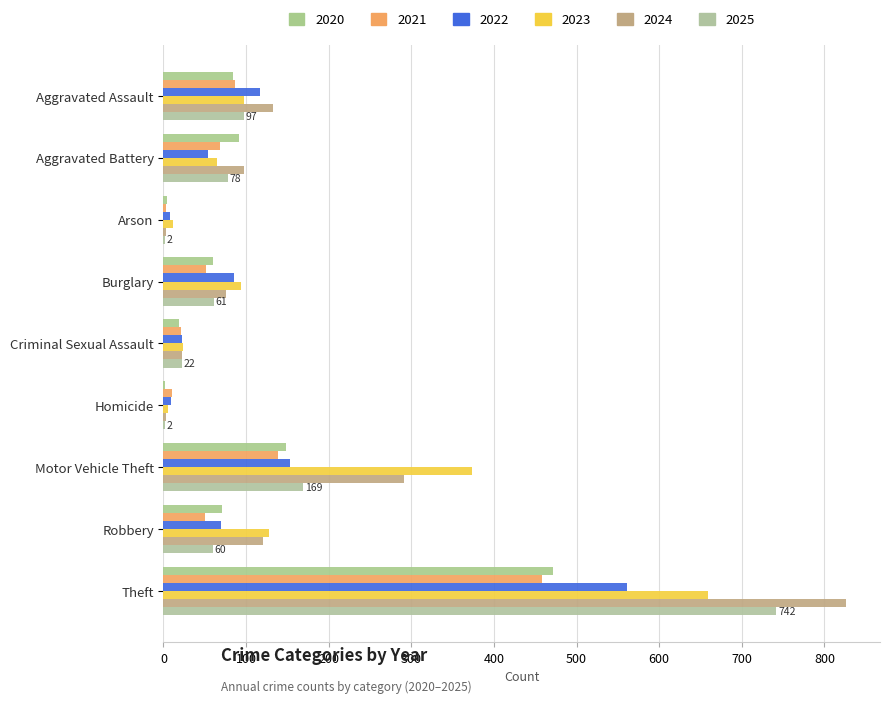

Reading left to right, list all the values displayed in this chart.

2020: 84	92	4	60	19	2	148	71	472
2021: 87	69	3	51	21	10	139	50	458
2022: 117	54	8	85	23	9	153	70	561
2023: 97	65	12	94	24	6	374	128	659
2024: 132	98	3	76	23	3	291	121	826
2025: 97	78	2	61	22	2	169	60	742